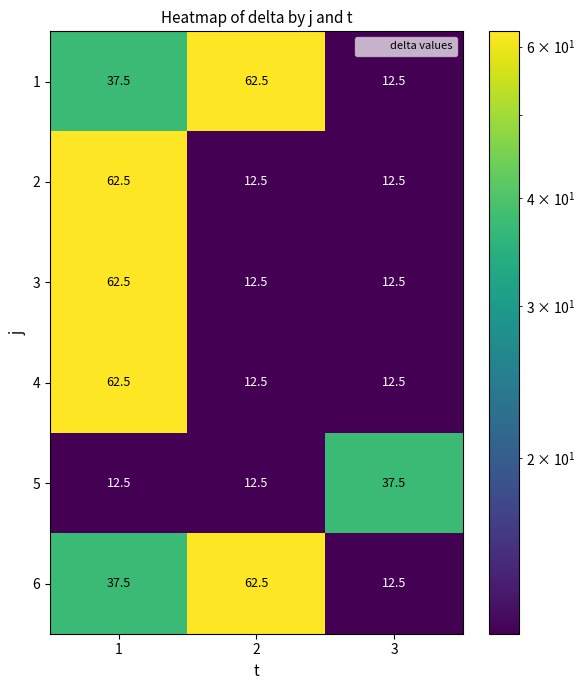

What is the difference between the 1 values at 3 and 2?

50.0